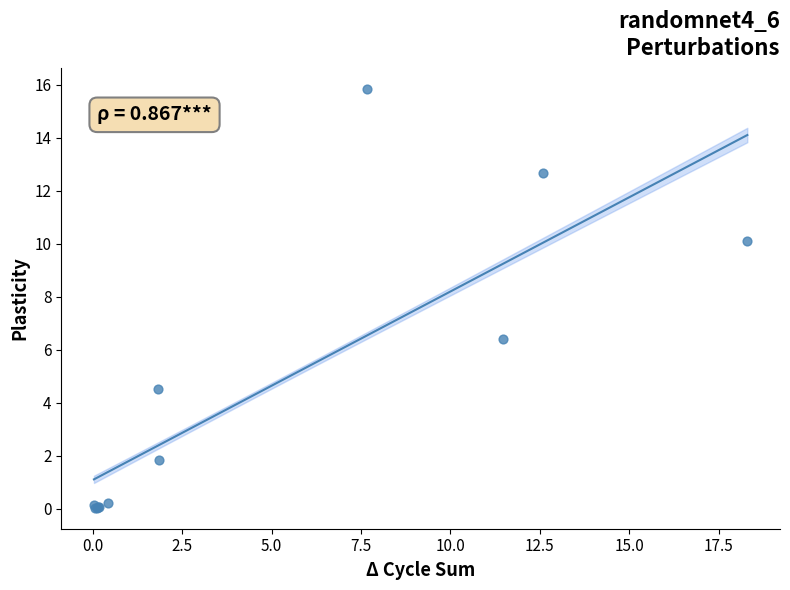

What Y value in the scatter plot is closest to 7?

6.4